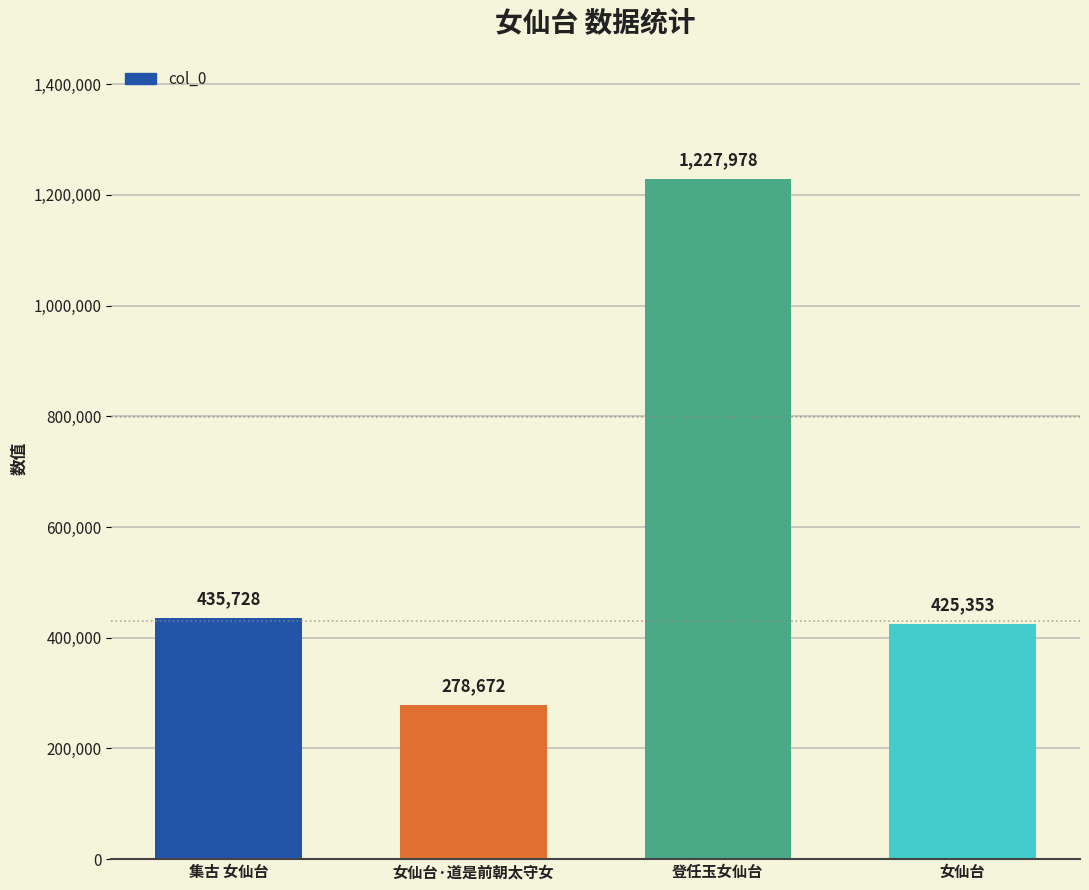

List the labels in order of value, smallest first.

女仙台·道是前朝太守女, 女仙台, 集古 女仙台, 登任玉女仙台